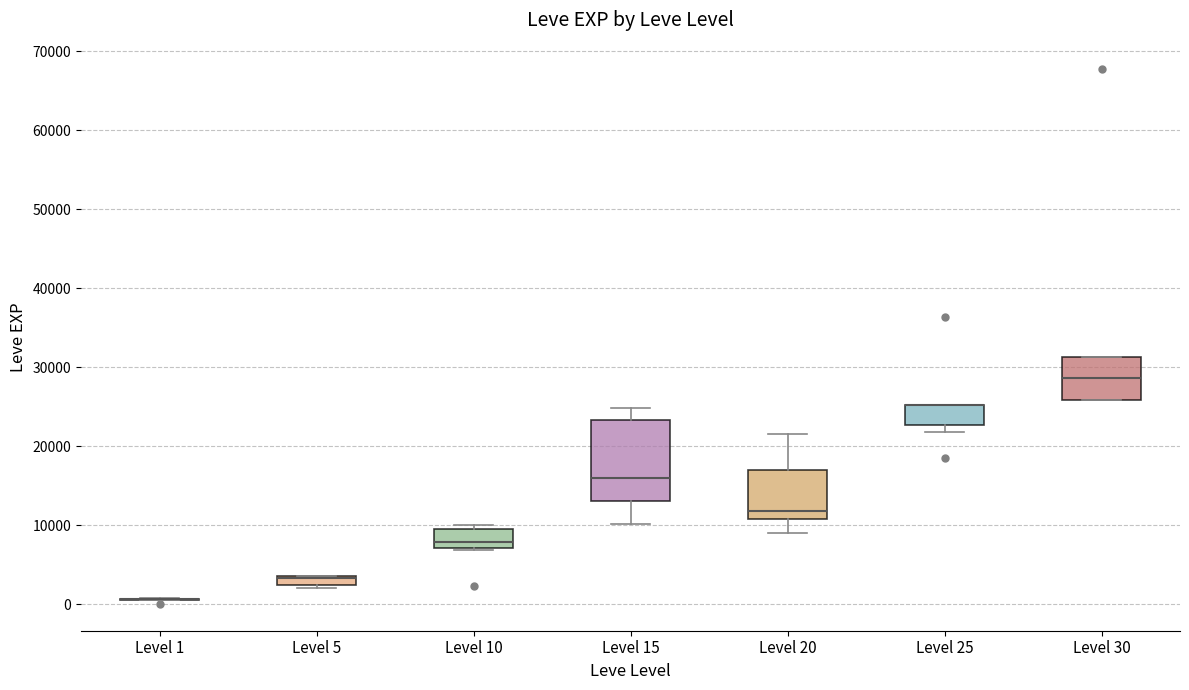

Which box is the tallest, from its lower edge to its upper edge?

Level 15